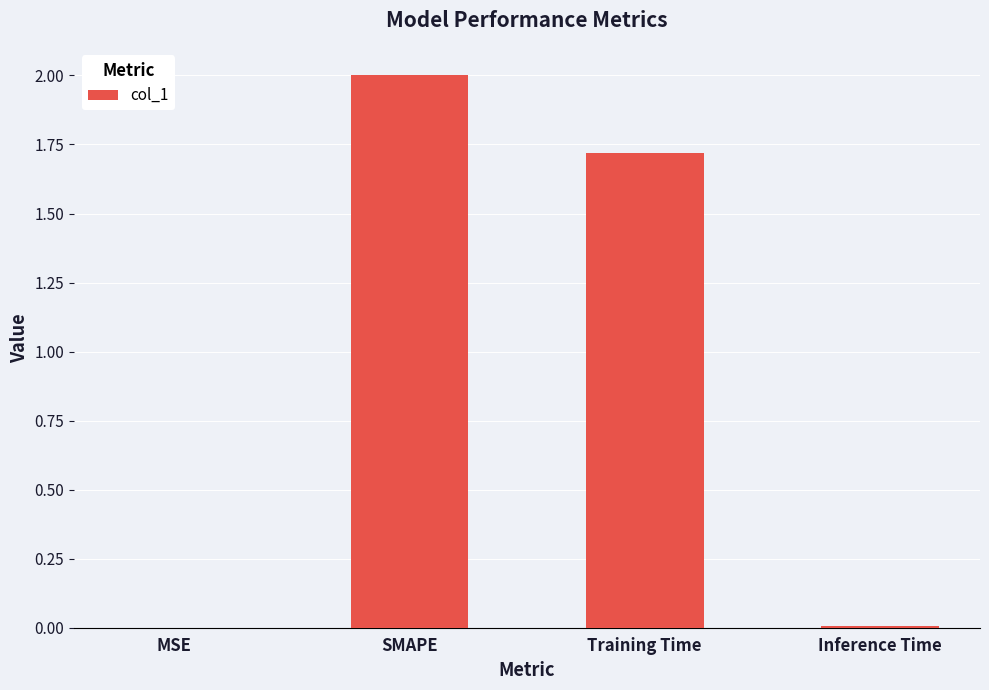

Which category has the highest value across all series?

SMAPE